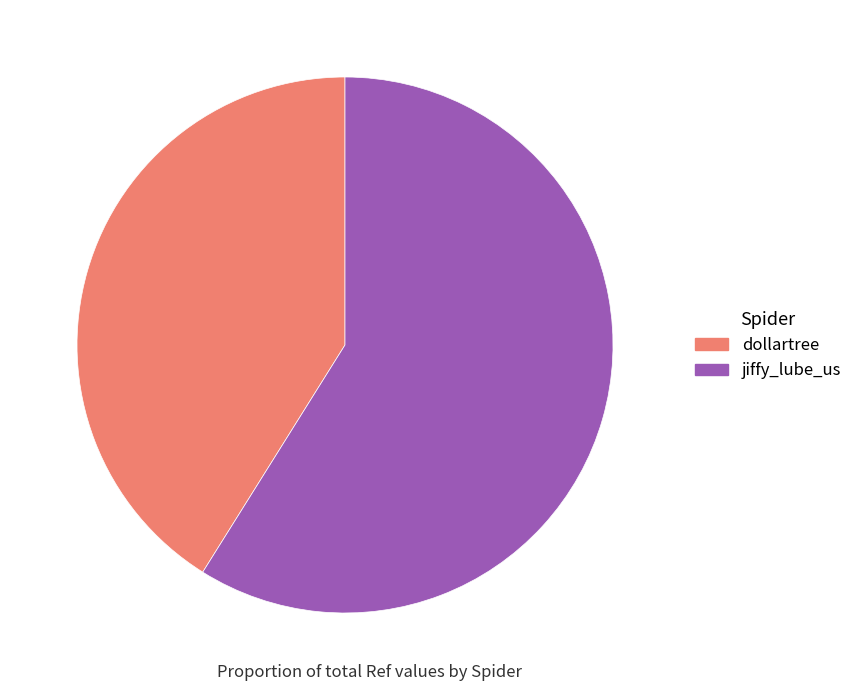

True or false: dollartree accounts for 35% of the total.

False